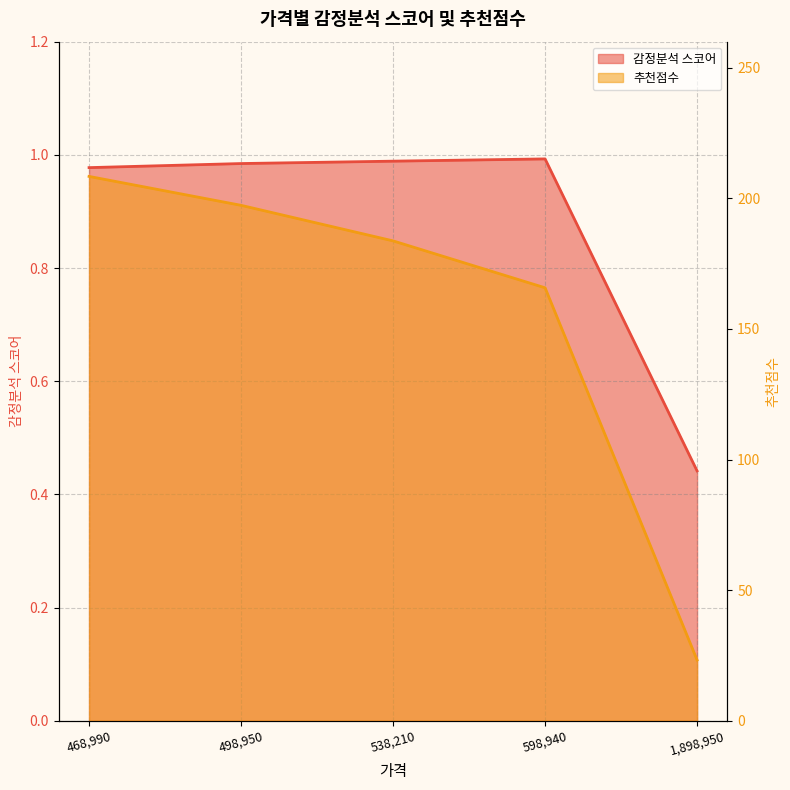

Which series changed the most between 538210 and 1898950?

추천점수